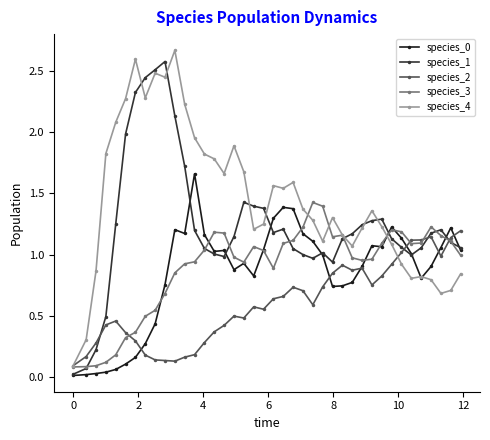

True or false: species_4 has more than 1 points higher than both neighbors.

True